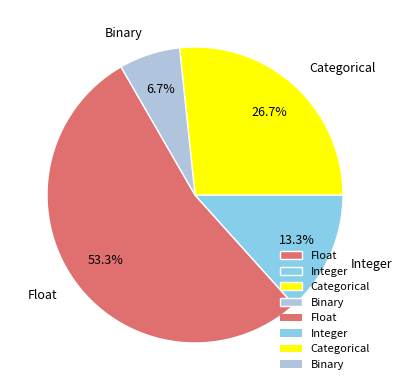

What is the largest slice in the pie chart?

Float